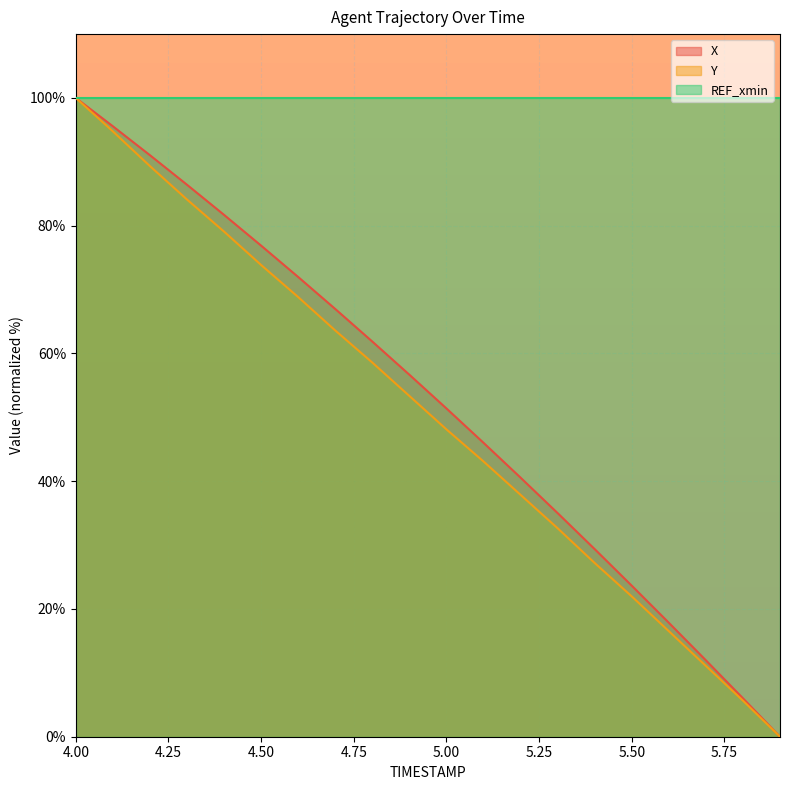

Is the value of Y at 4.9 greater than the value of X at 5.9?

Yes